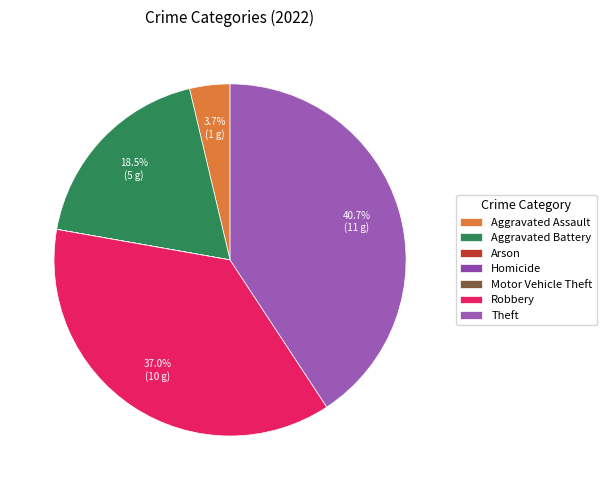

To the nearest percent, what is the difference between the largest and smallest slice percentages?

41%